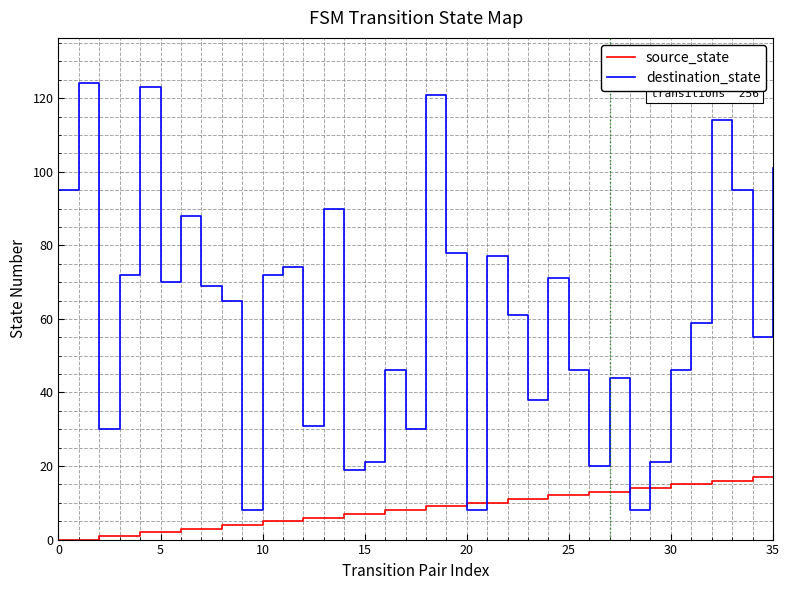

What are all the series names shown in the legend?

source_state, destination_state